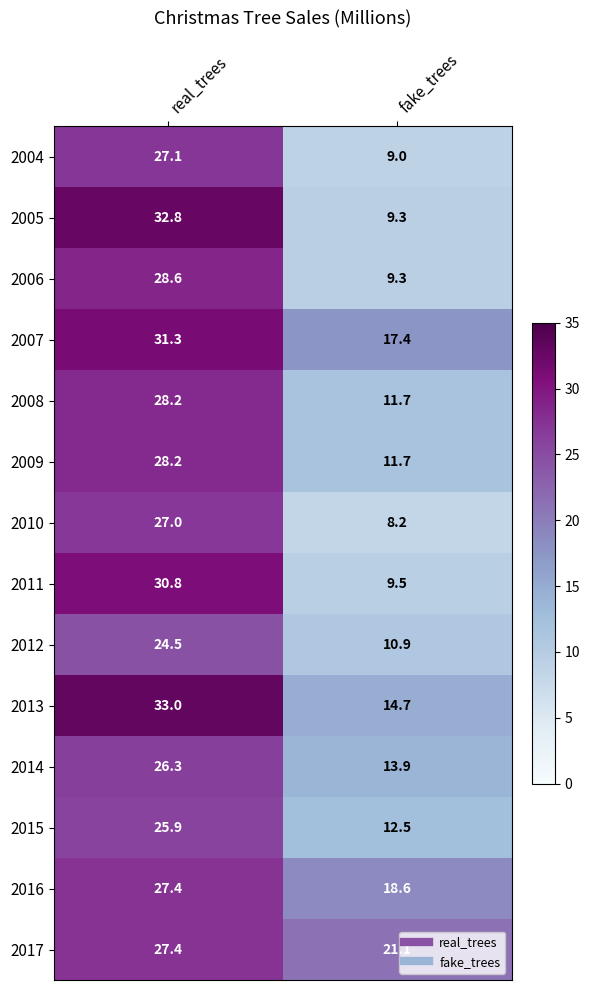

What is the total value across all series at fake_trees?

177.8